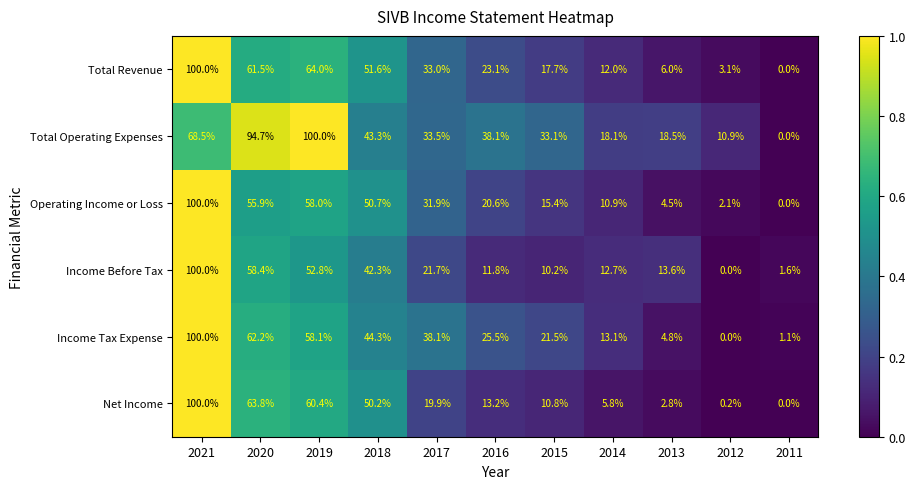

At 2018, list the series in order from smallest to largest.

Income Before Tax, Total Operating Expenses, Income Tax Expense, Net Income, Operating Income or Loss, Total Revenue